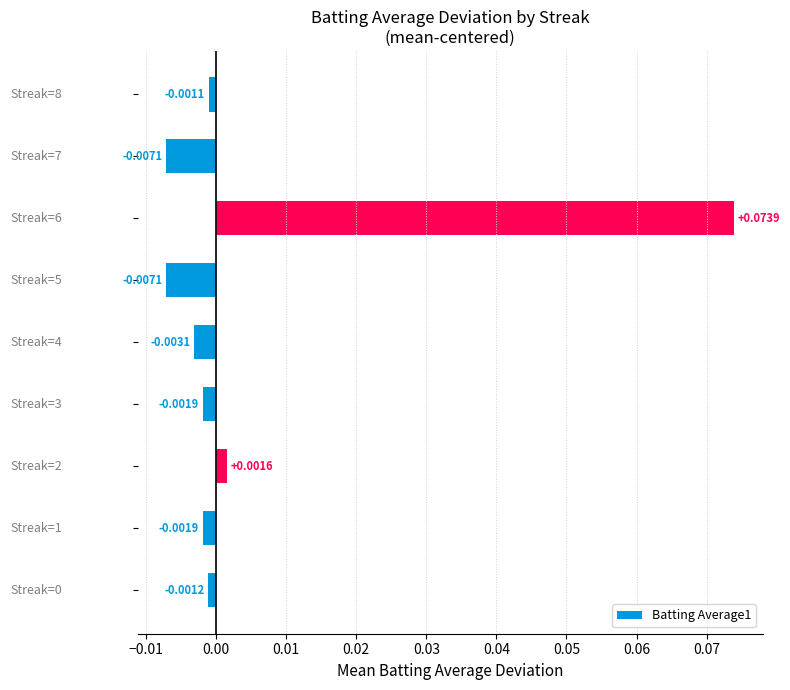

Are the bars horizontal?

Yes